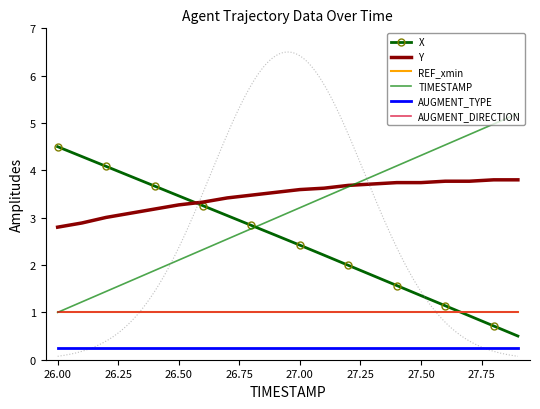

True or false: REF_xmin and AUGMENT_TYPE cross at least once.

False